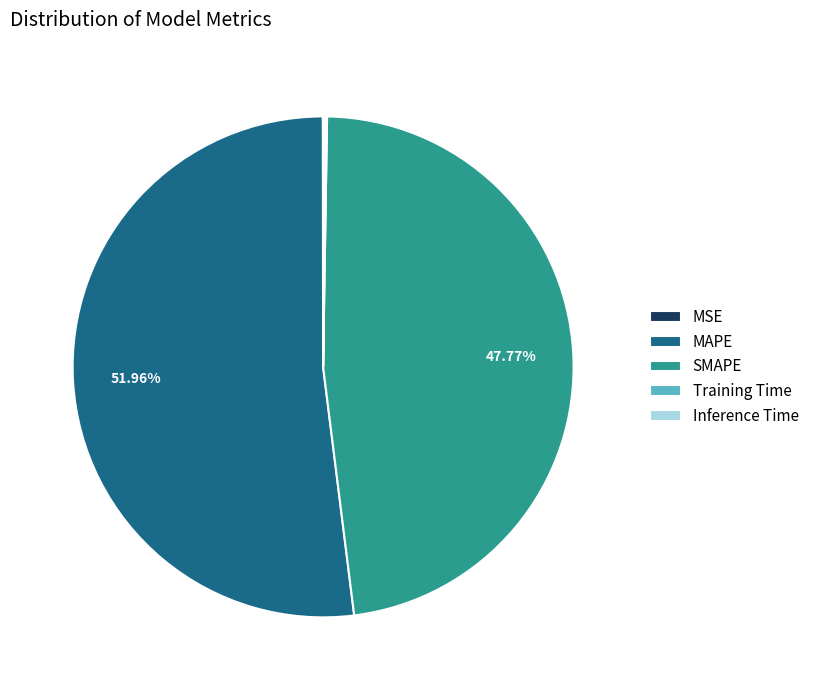

To the nearest percent, what percentage of the pie is MAPE?

52%